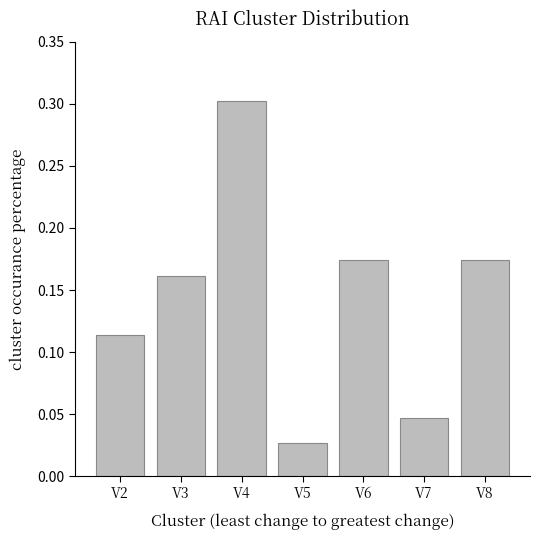

How many bars are there in total?

7